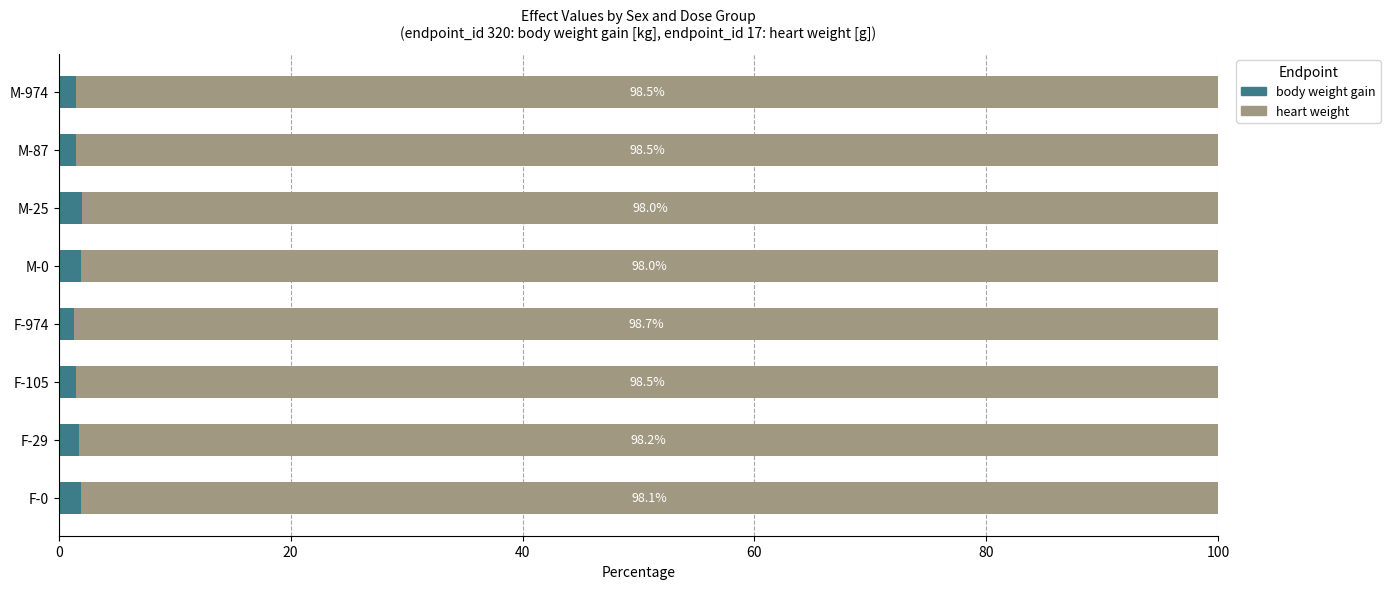

What is the difference between the second highest and second lowest values in the body weight gain series?

0.5